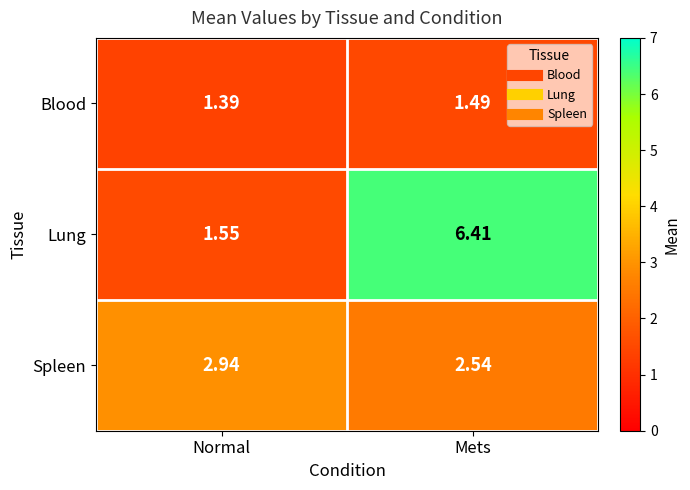

Rank the series at Mets from lowest to highest value.

Blood, Spleen, Lung